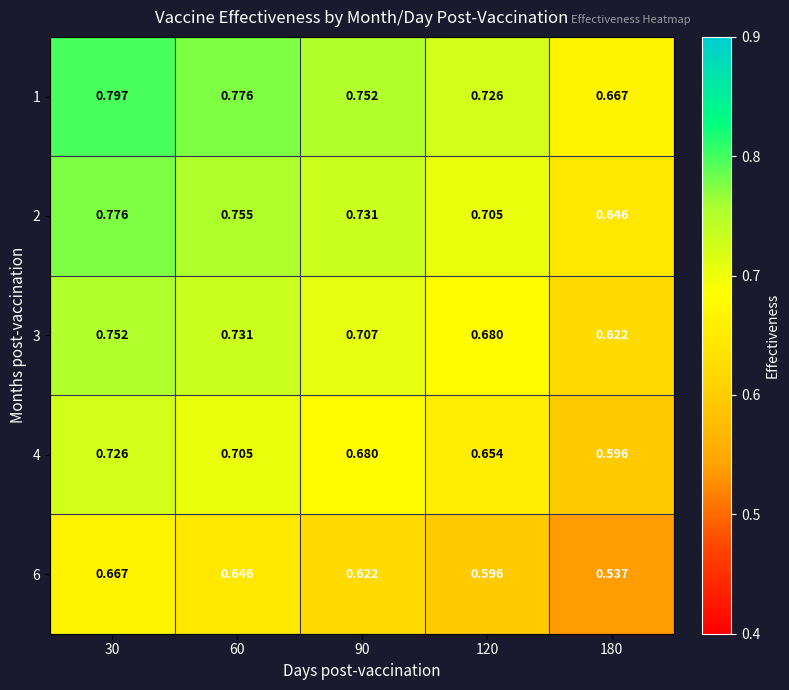

Is the value of 2 at 180 greater than the value of 6 at 30?

No